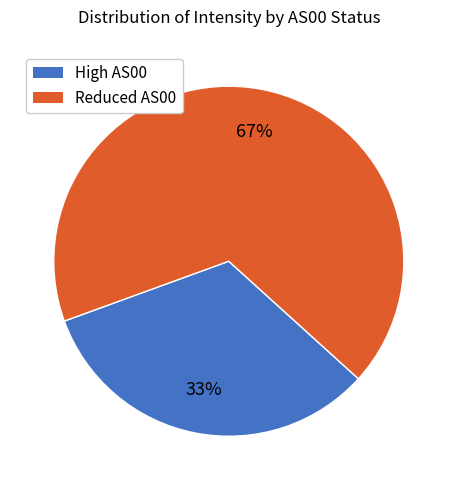

Is there a majority slice in this chart?

Yes